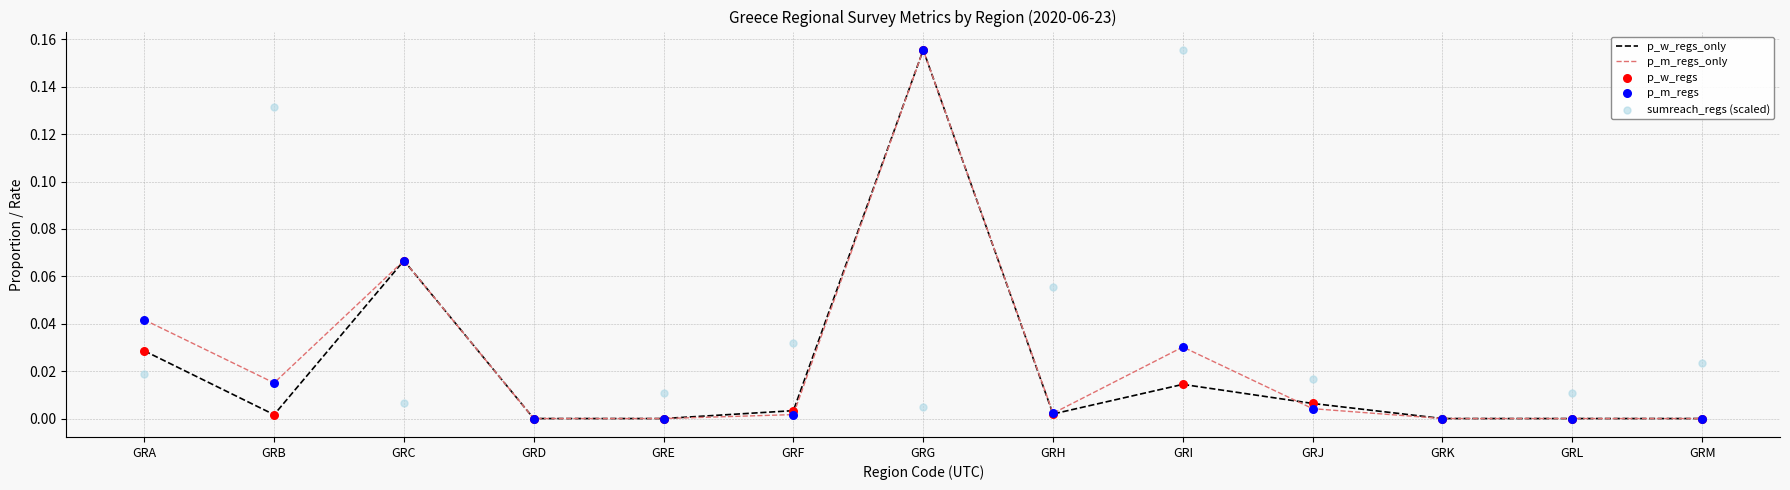

Which series has the largest Y range (max minus min)?

p_w_regs_only